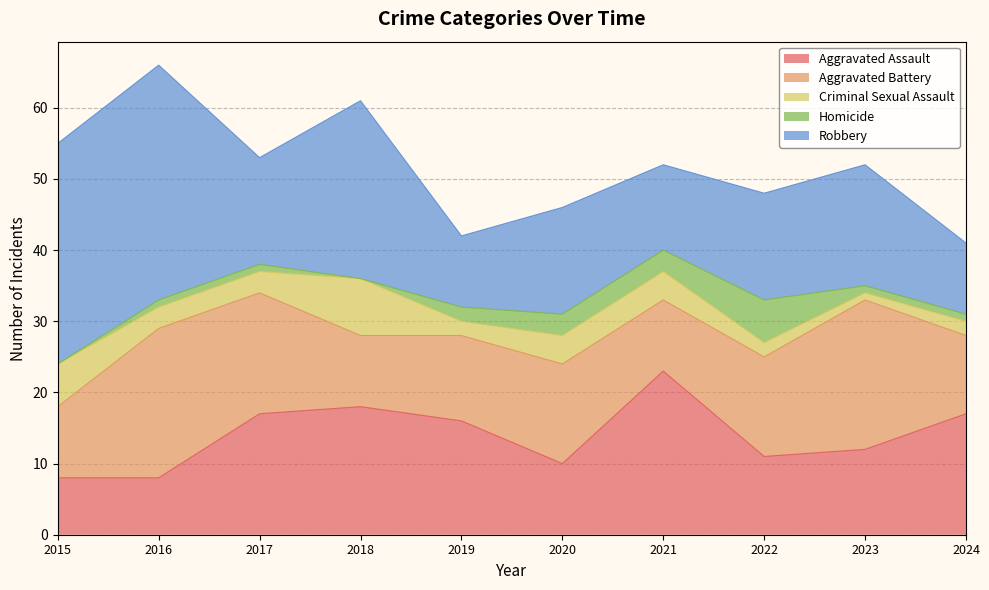

At which label is Aggravated Battery closest to 15?

2020